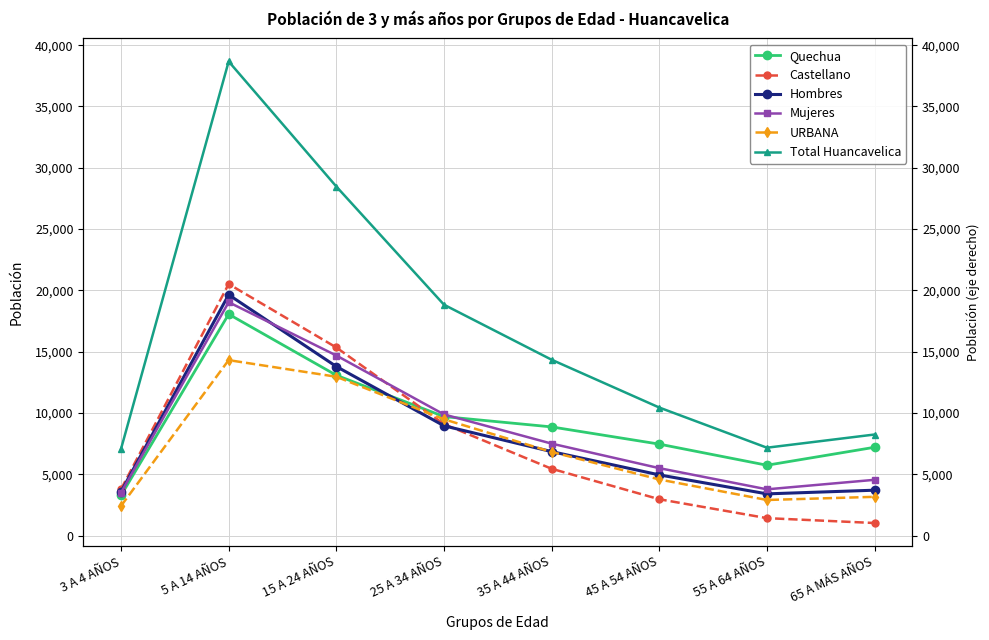

What is the sum of all Castellano values?

59544